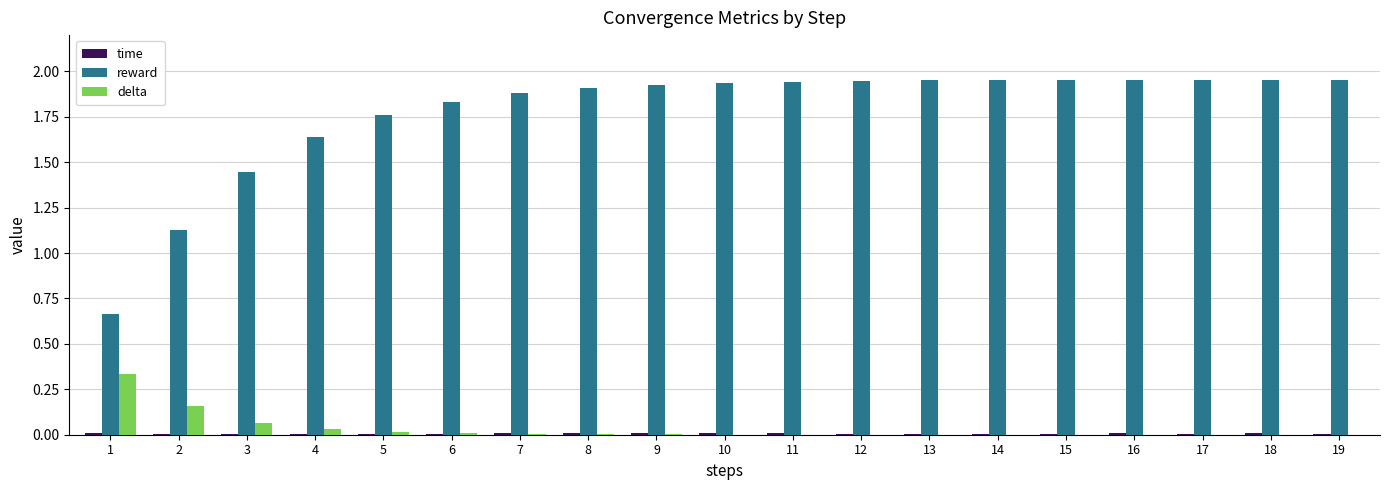

Which series has the largest total across all categories?

reward